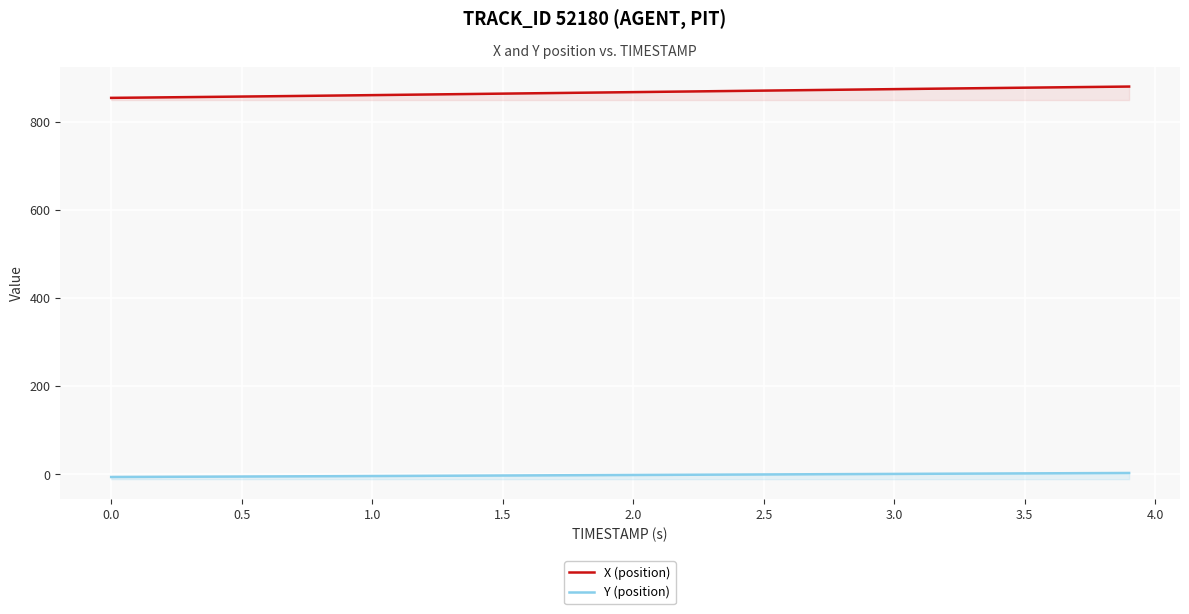

How many values in Y (position) are below zero?

25